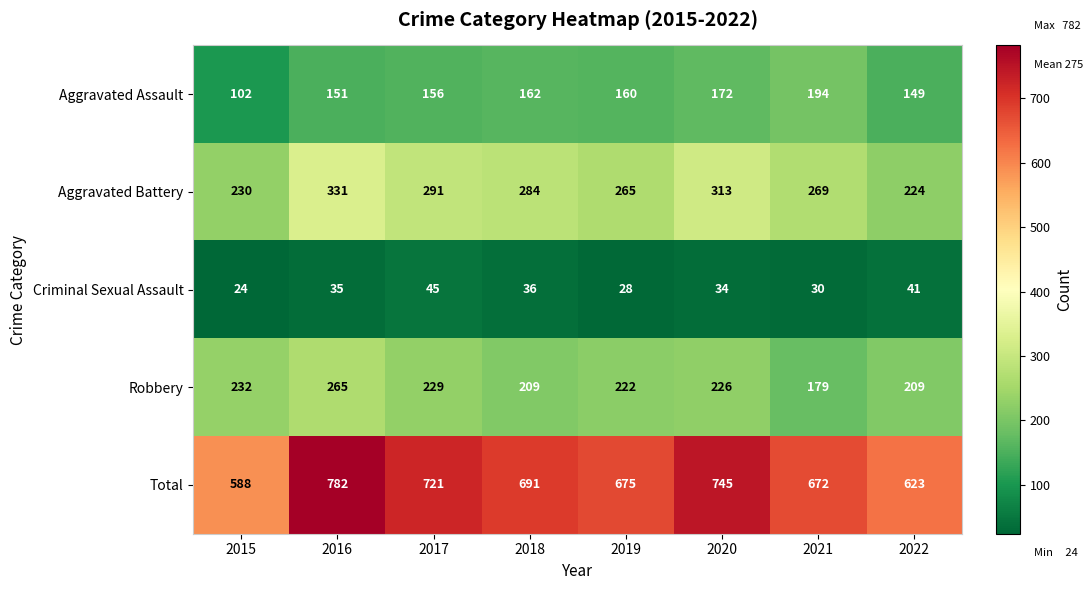

What is the sum of the Robbery values at 2021 and 2020?

405